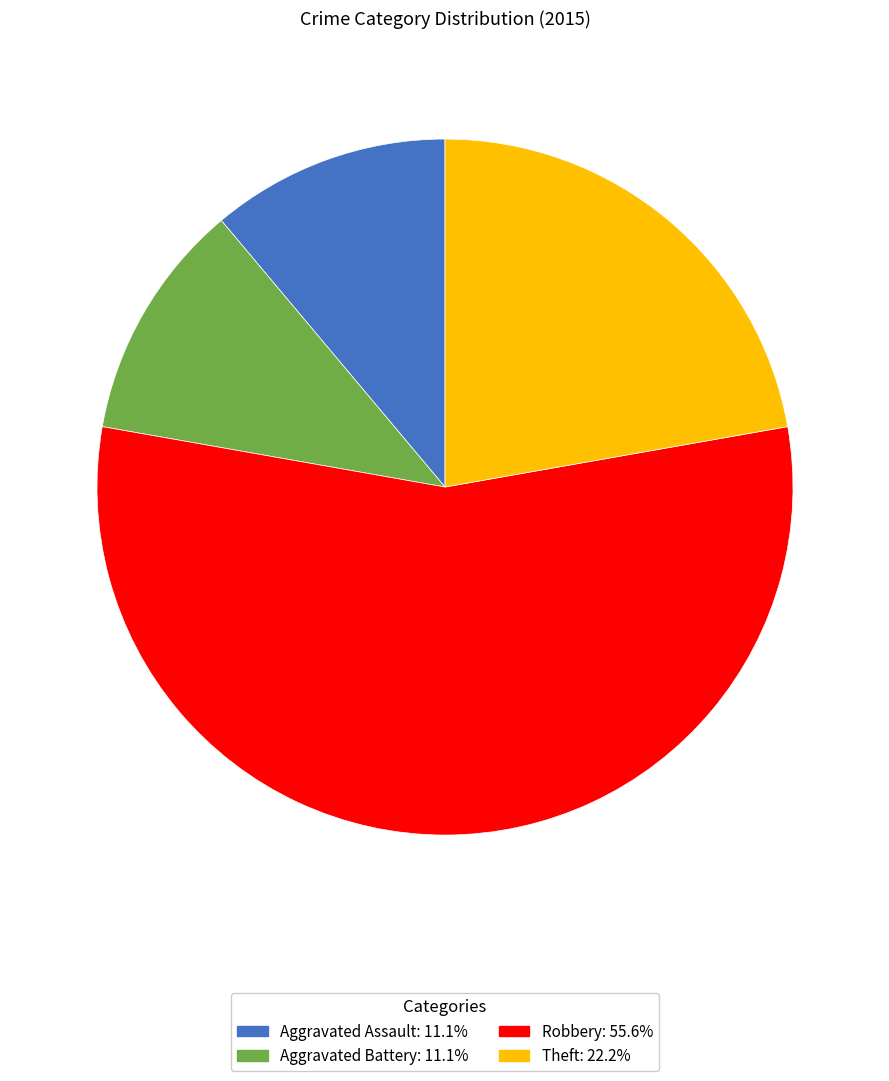

Does any single category account for the majority?

Yes